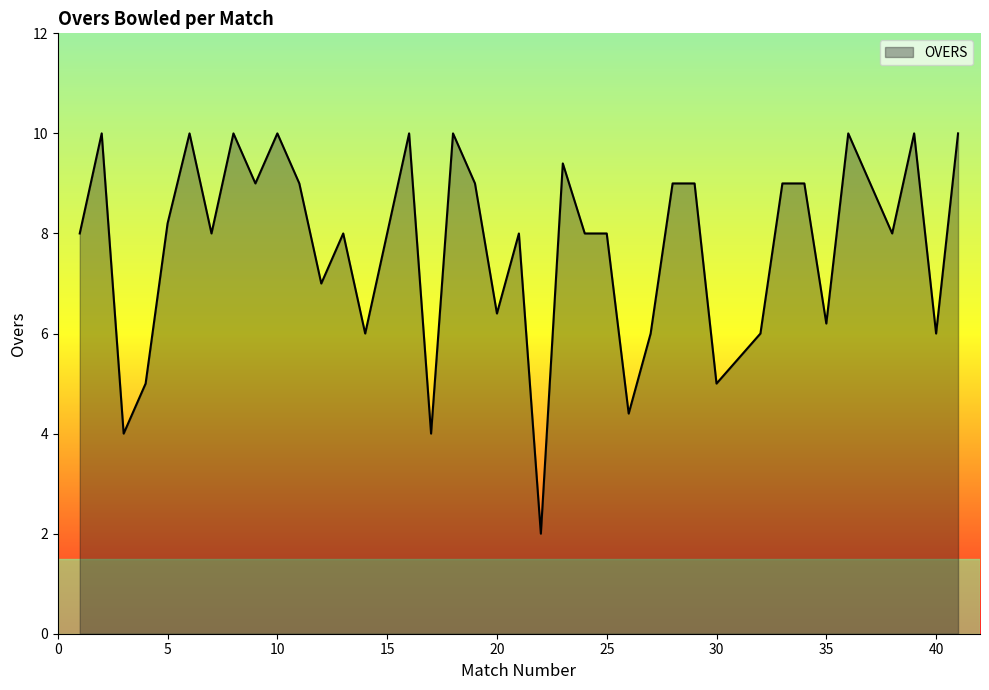

Does the chart display data point markers on the line(s)?

No